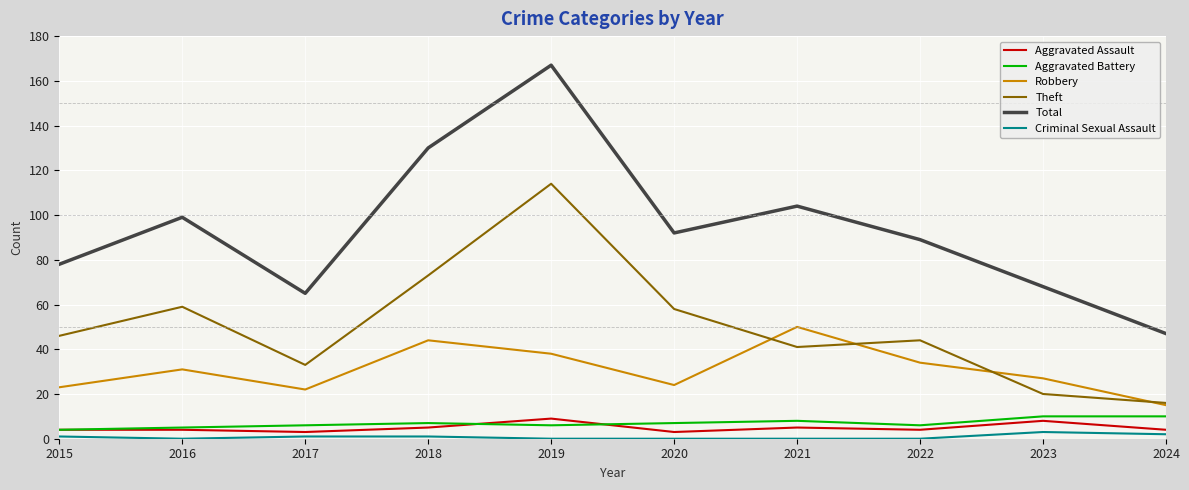

True or false: Robbery has a value of 15 at 2024.

True